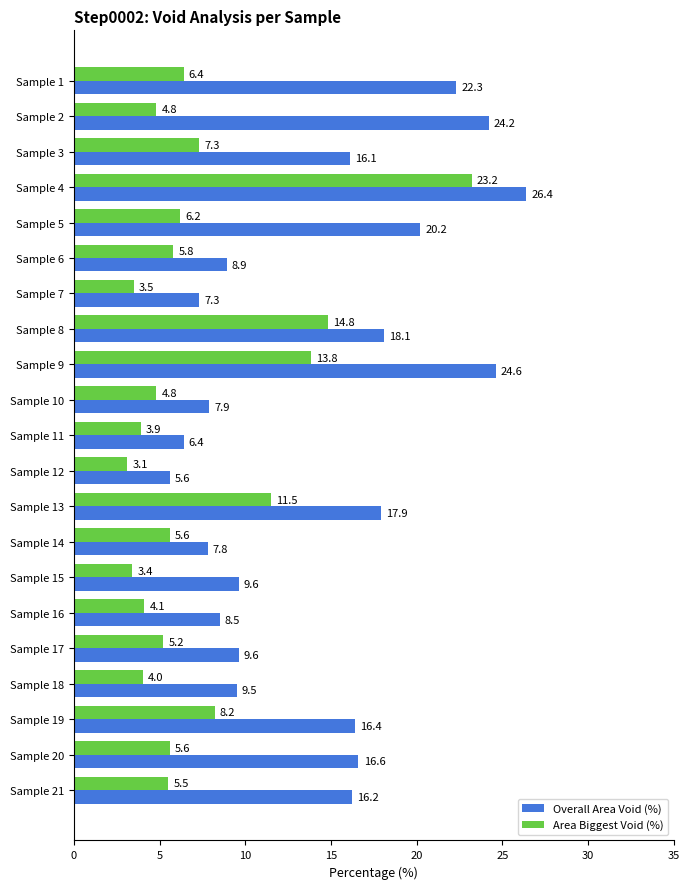

Is it true that Area Biggest Void (%) equals 1.5 at Sample 21?

False